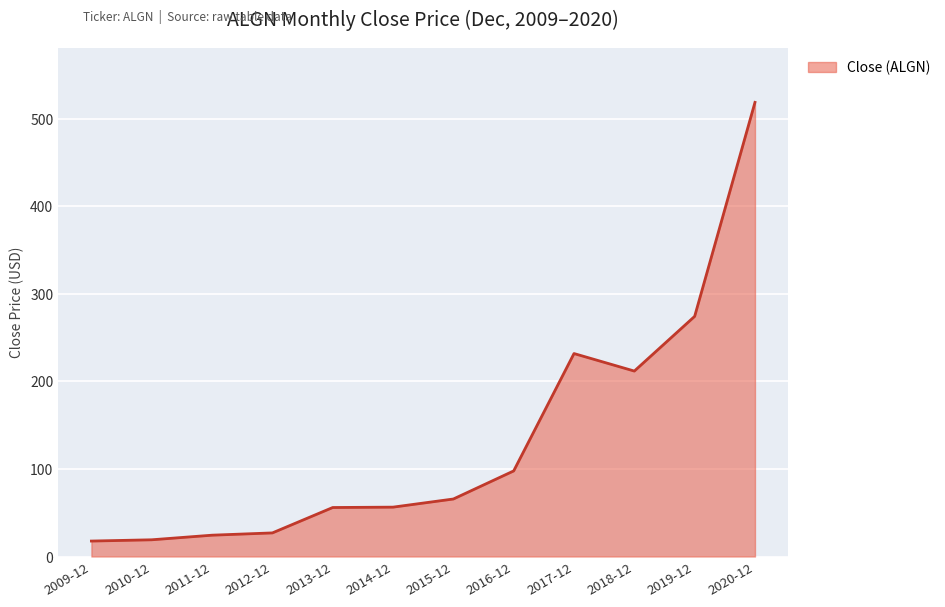

What is the minimum value shown in the chart?

17.6